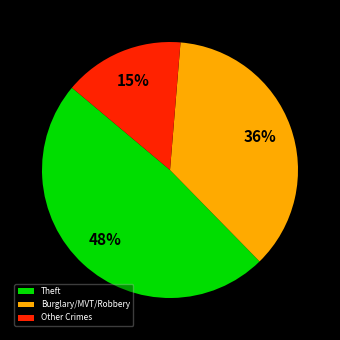

How many slices are in this pie chart?

3